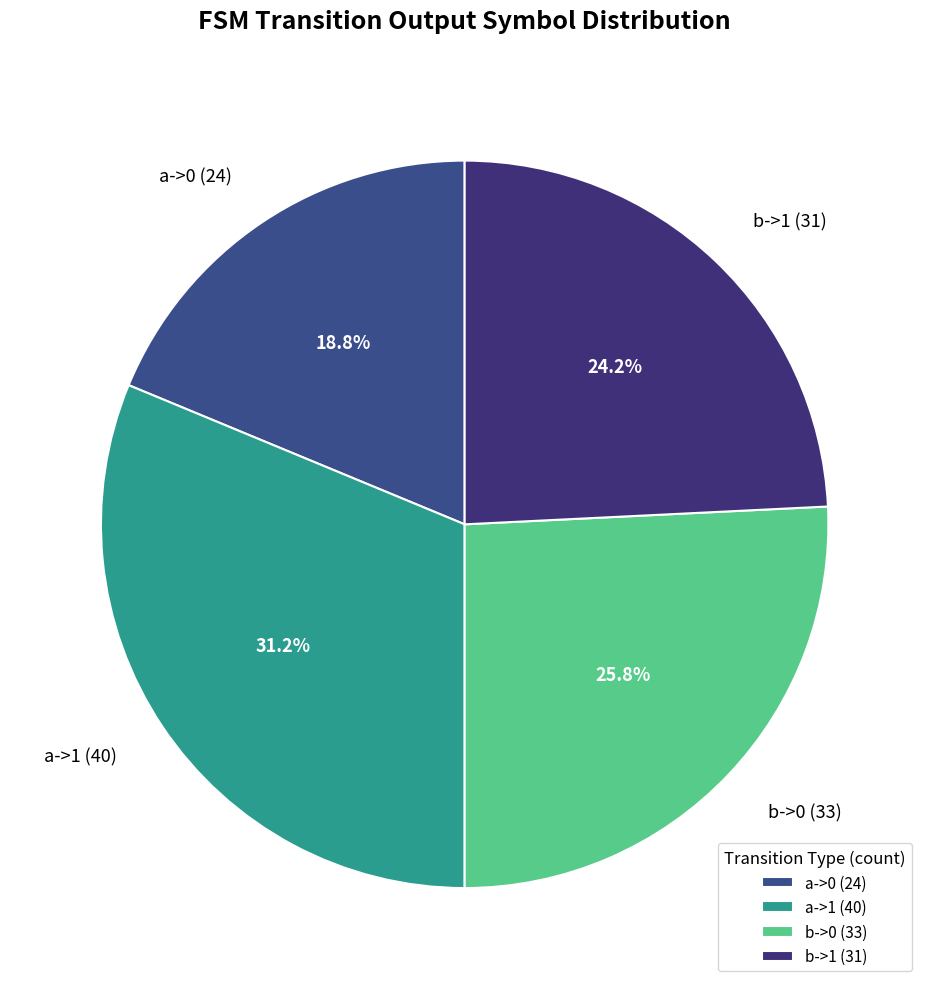

Which has a higher value, b->0 (33) or a->1 (40)?

a->1 (40)